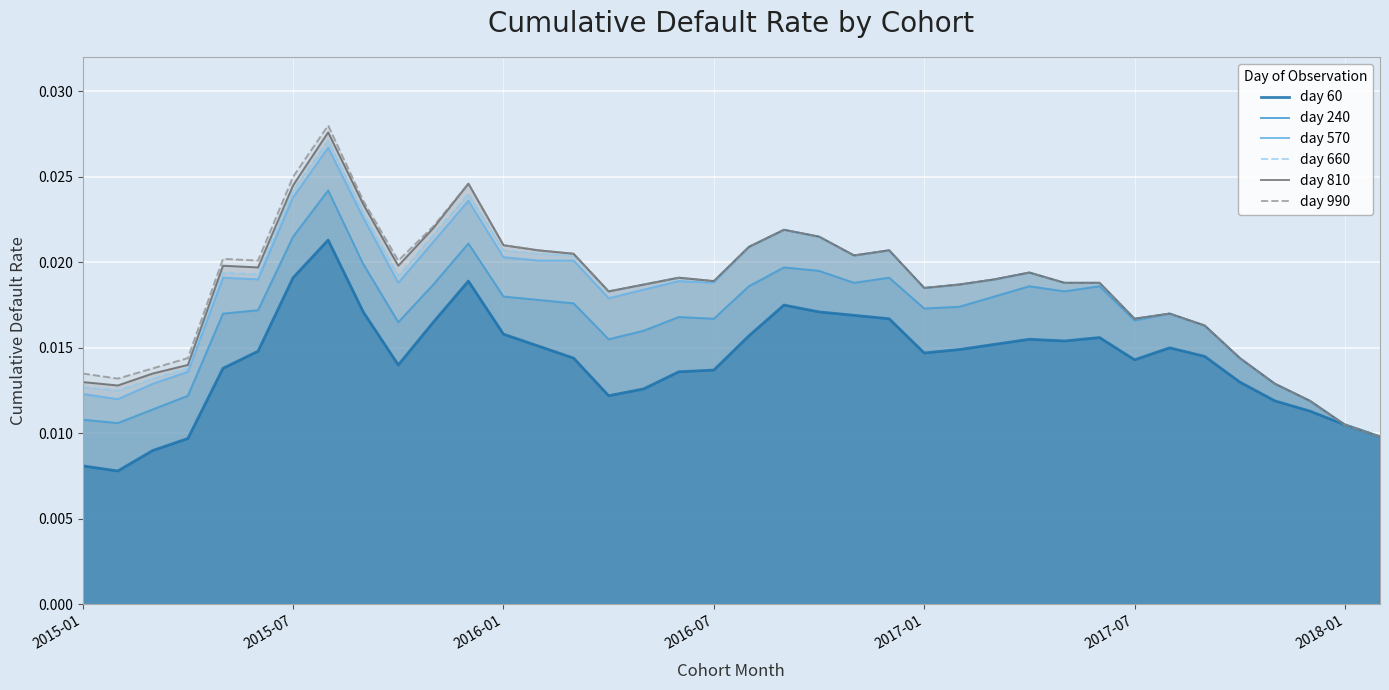

Which series has the widest spread of values?

day 990